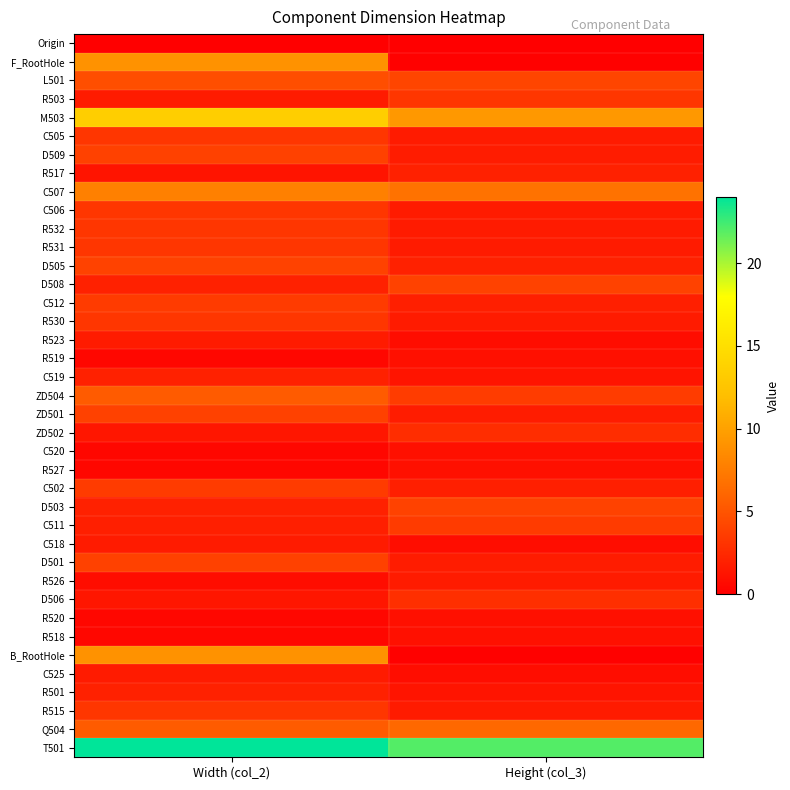

Rank the series at Width (col_2) from lowest to highest value.

Origin, C520, R519, R527, R520, R518, R526, R517, ZD502, D506, R503, R523, C518, C525, C511, D508, C519, D503, R501, C505, C506, R532, R531, R530, R515, C512, C502, D509, ZD501, D501, D505, L501, Q504, ZD504, C507, F_RootHole, B_RootHole, M503, T501